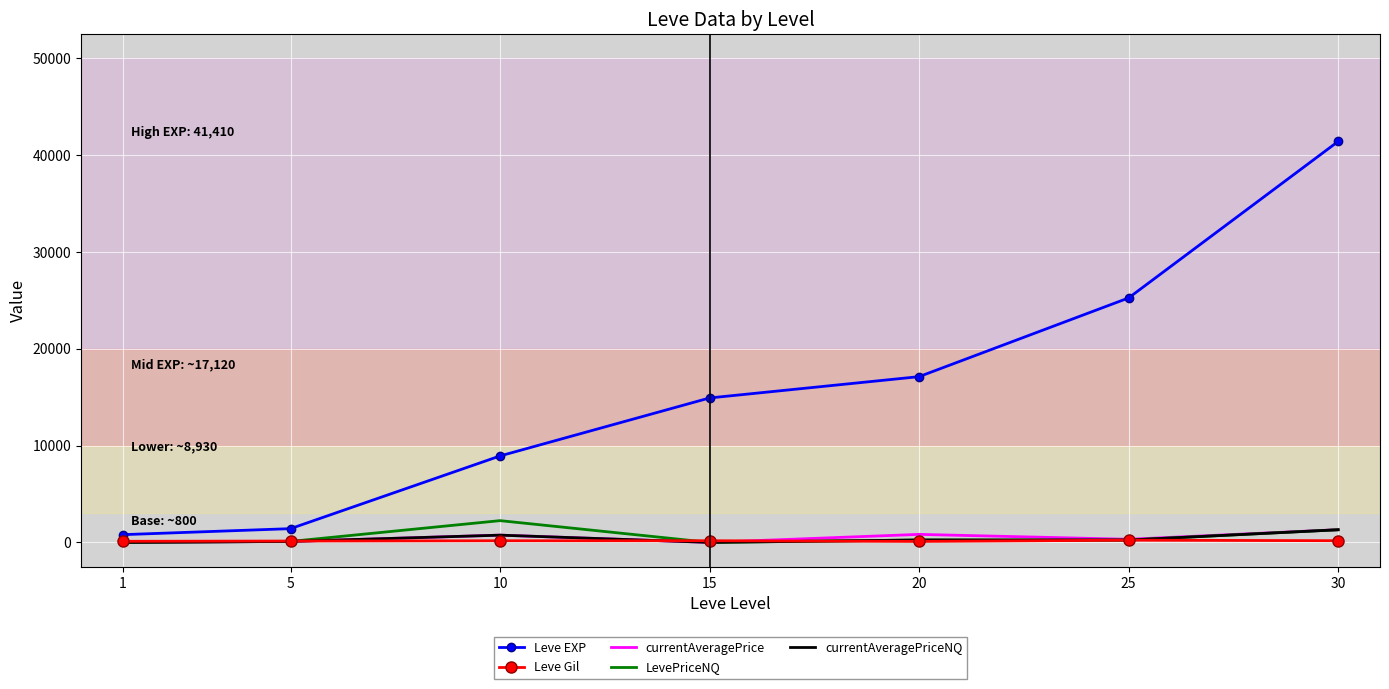

Which series has the largest range (max minus min)?

Leve EXP